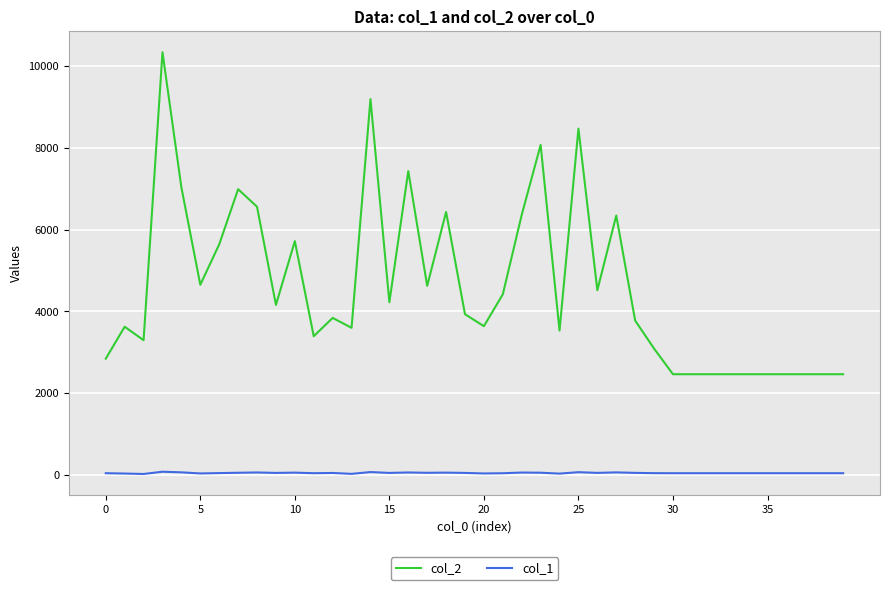

True or false: col_1 and col_2 cross at least once.

False